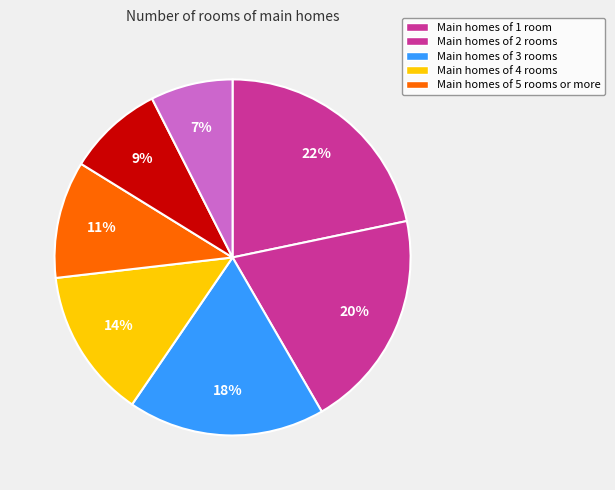

Count the number of slices in the pie.

7